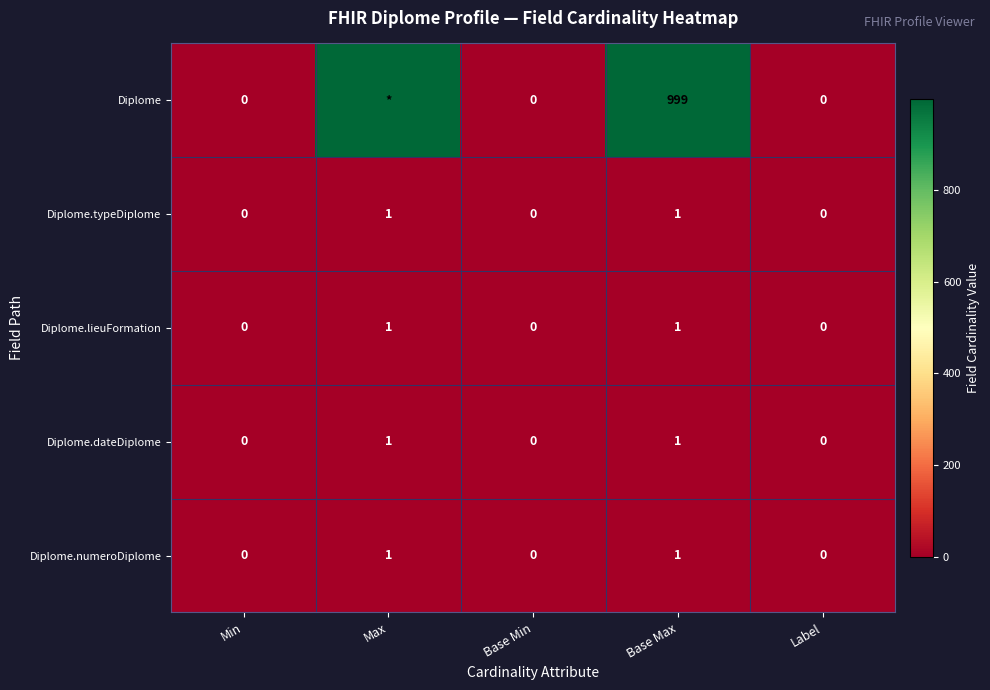

What is the maximum value shown in the chart?

999